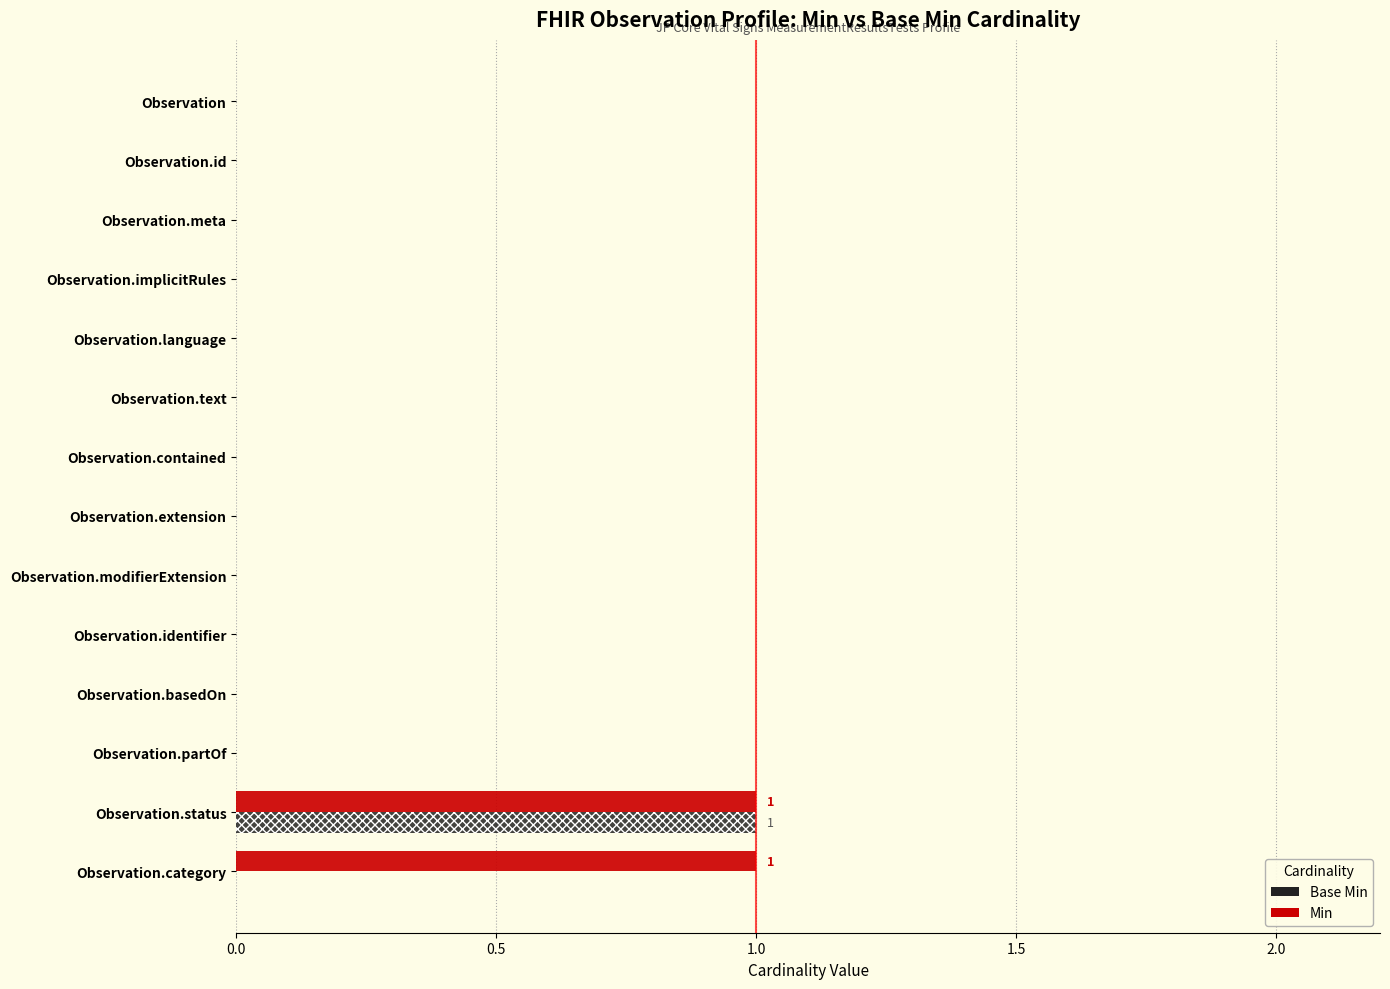

What is the difference between the maximum and second lowest values in the Min series?

1